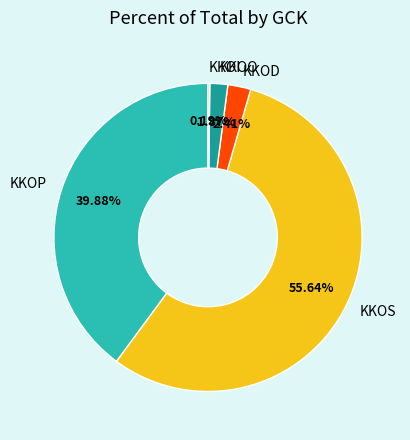

True or false: KKOO accounts for 2% of the total.

True